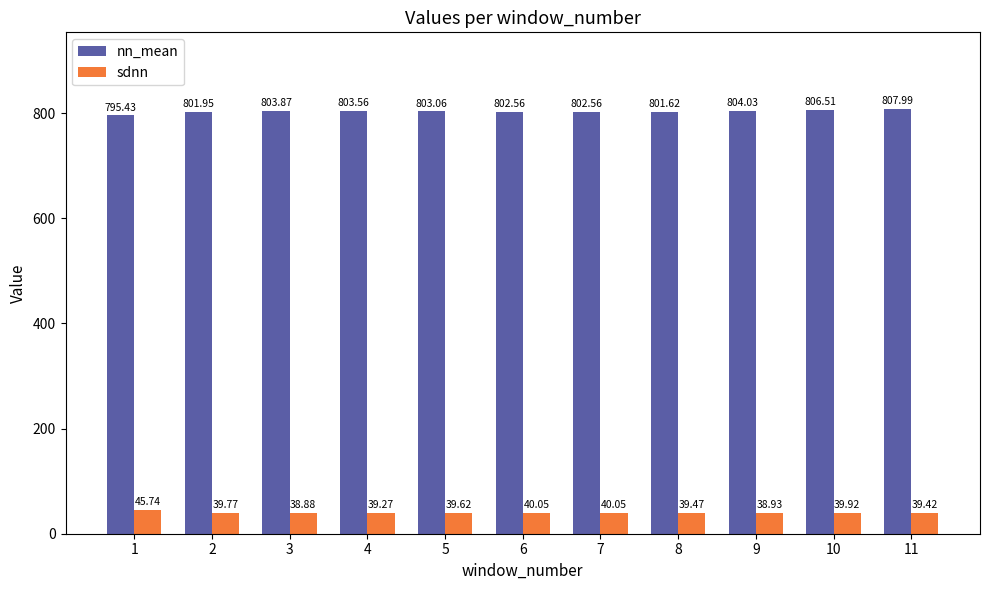

Is it true that nn_mean equals 801.6 at 8?

True